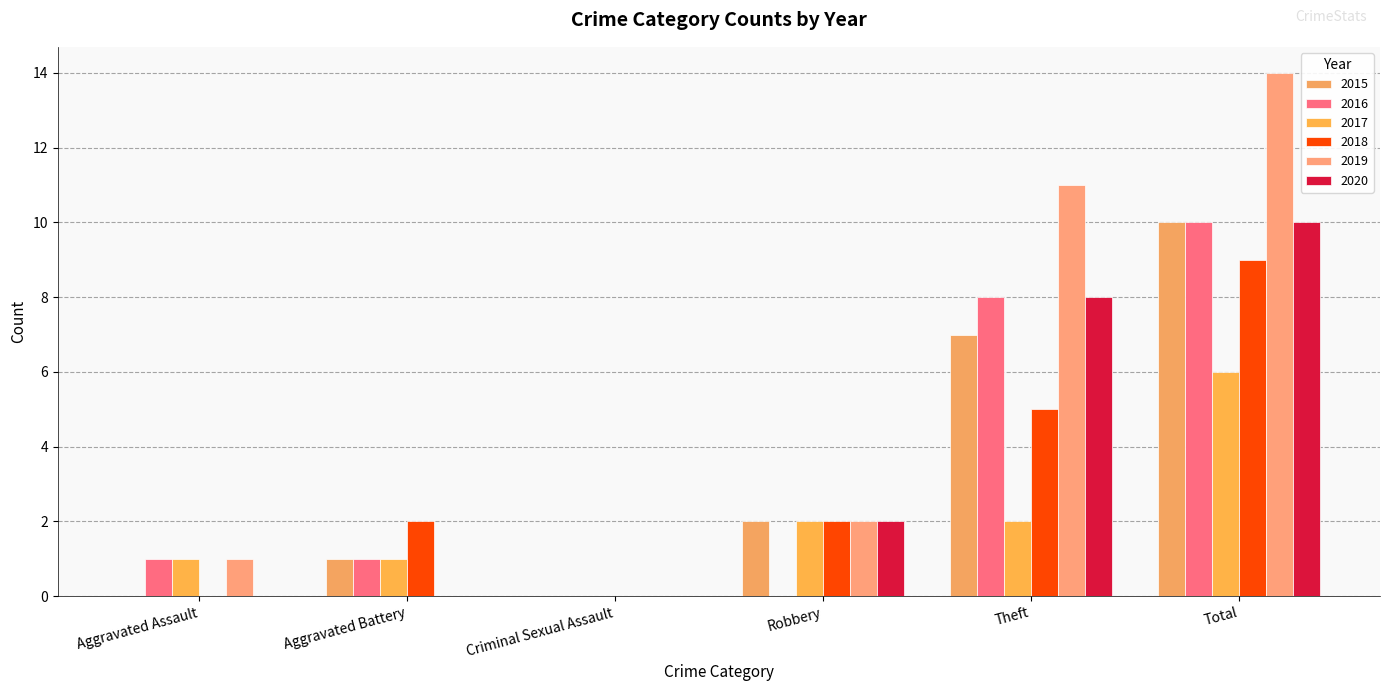

How many distinct data groups are displayed?

6